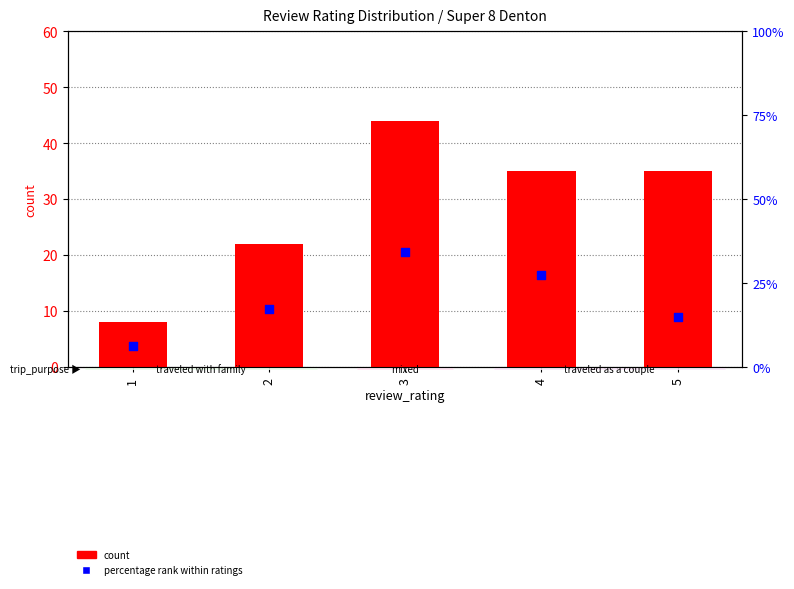

At how many categories does at least one series exceed 26?

3